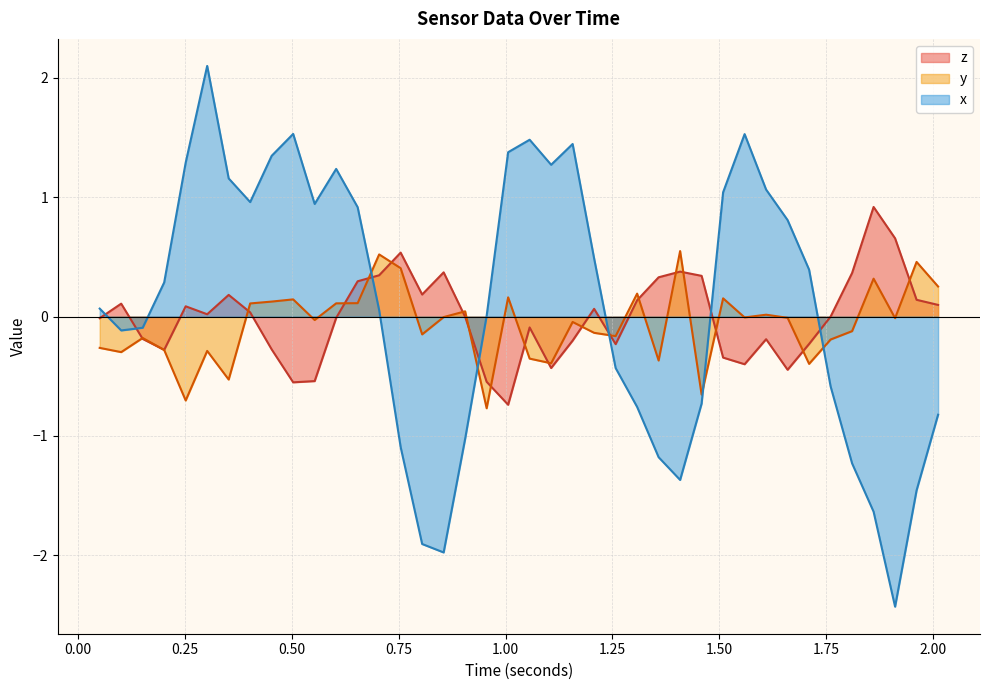

How many interior local peaks does the z series have?

10